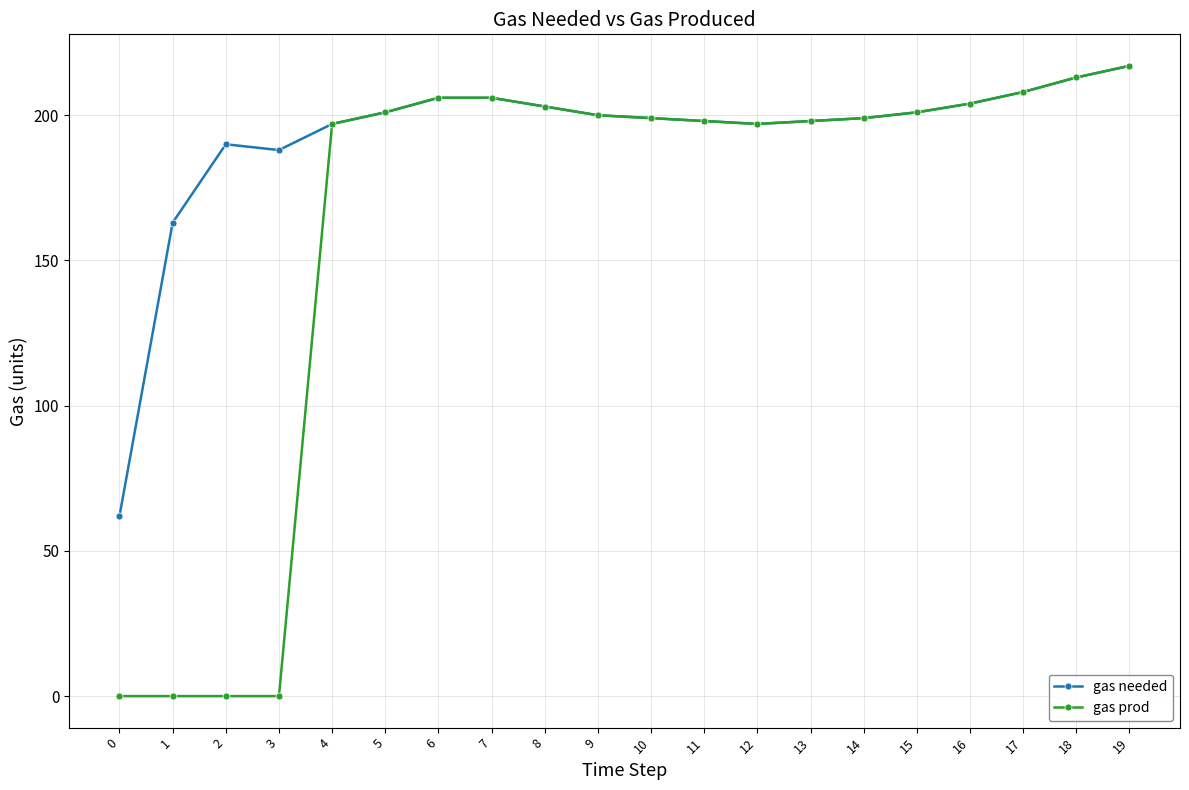

Which series has the widest spread of values?

gas prod